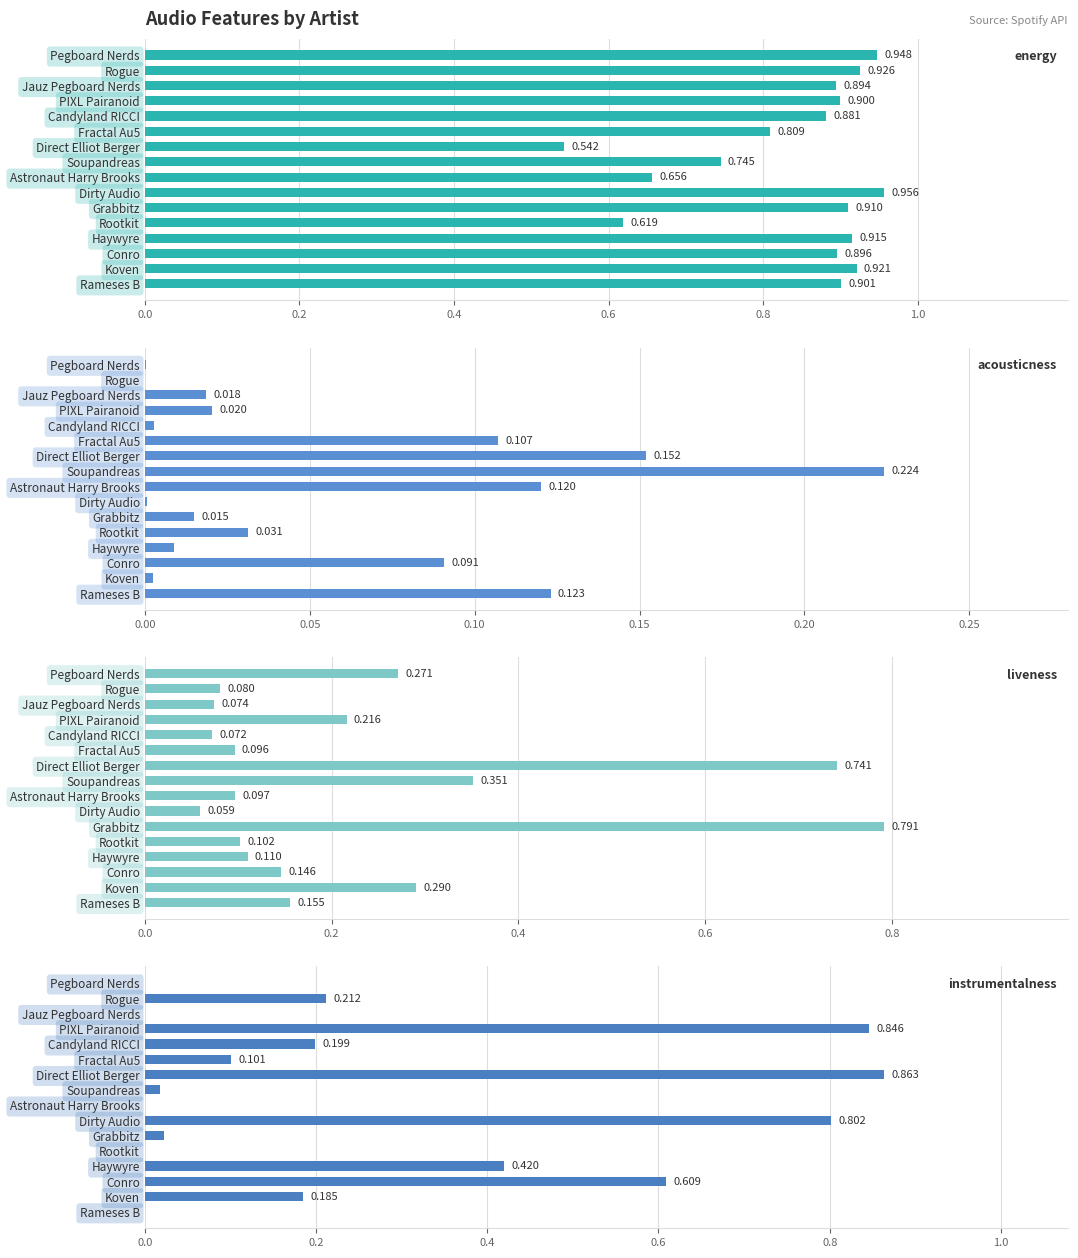

Reading left to right, transcribe all the data shown in this chart.

energy: 0.9	0.9	0.9	0.9	0.9	0.8	0.5	0.7	0.7	1.0	0.9	0.6	0.9	0.9	0.9	0.9
acousticness: 0.0	0.0	0.0	0.0	0.0	0.1	0.2	0.2	0.1	0.0	0.0	0.0	0.0	0.1	0.0	0.1
liveness: 0.3	0.1	0.1	0.2	0.1	0.1	0.7	0.4	0.1	0.1	0.8	0.1	0.1	0.1	0.3	0.2
instrumentalness: 0.0	0.2	0.0	0.8	0.2	0.1	0.9	0.0	0.0	0.8	0.0	0.0	0.4	0.6	0.2	0.0